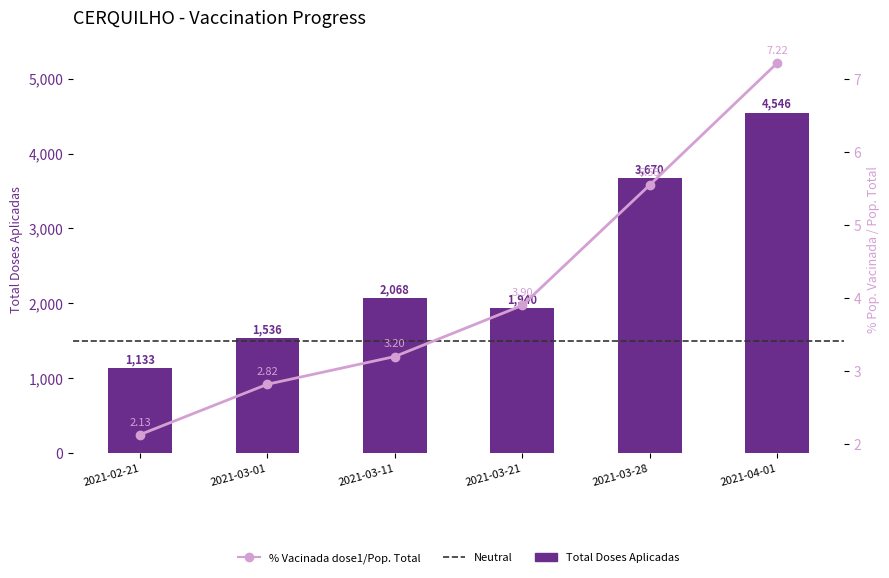

The Total Doses Aplicadas series shows 1536.0 at 2021-03-01. True or false?

True